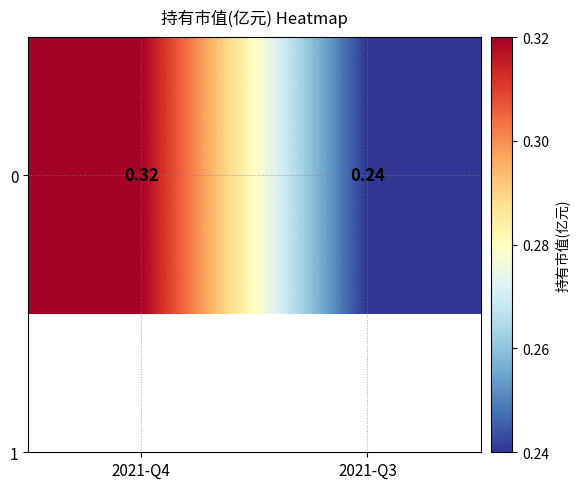

Which category has the lowest value across all series?

2021-Q3